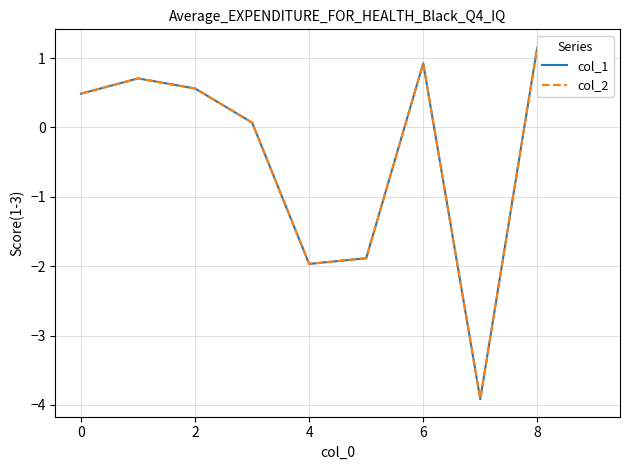

What is the average value of the col_1 series?

-0.3